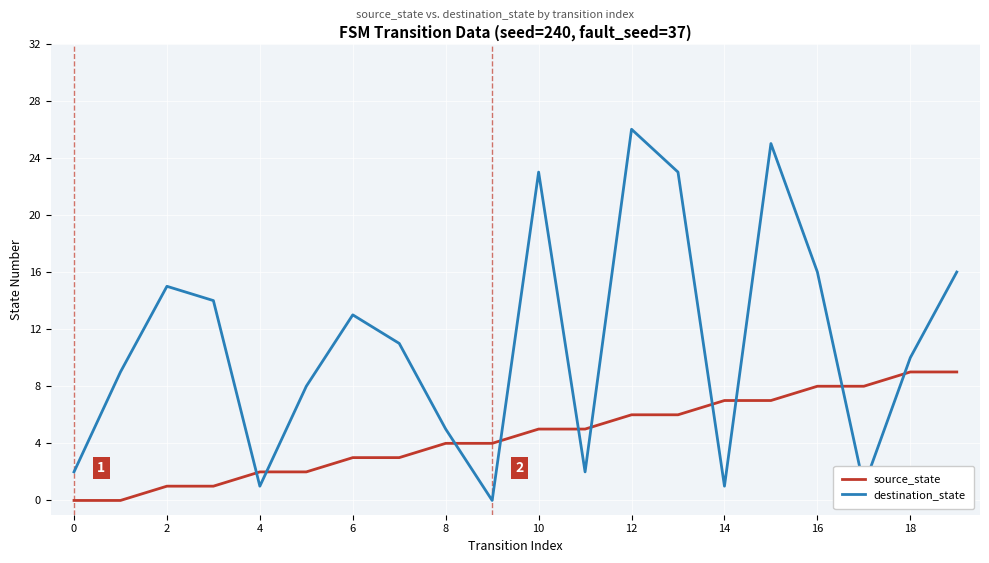

What is the difference between the maximum and minimum values in the destination_state series?

26